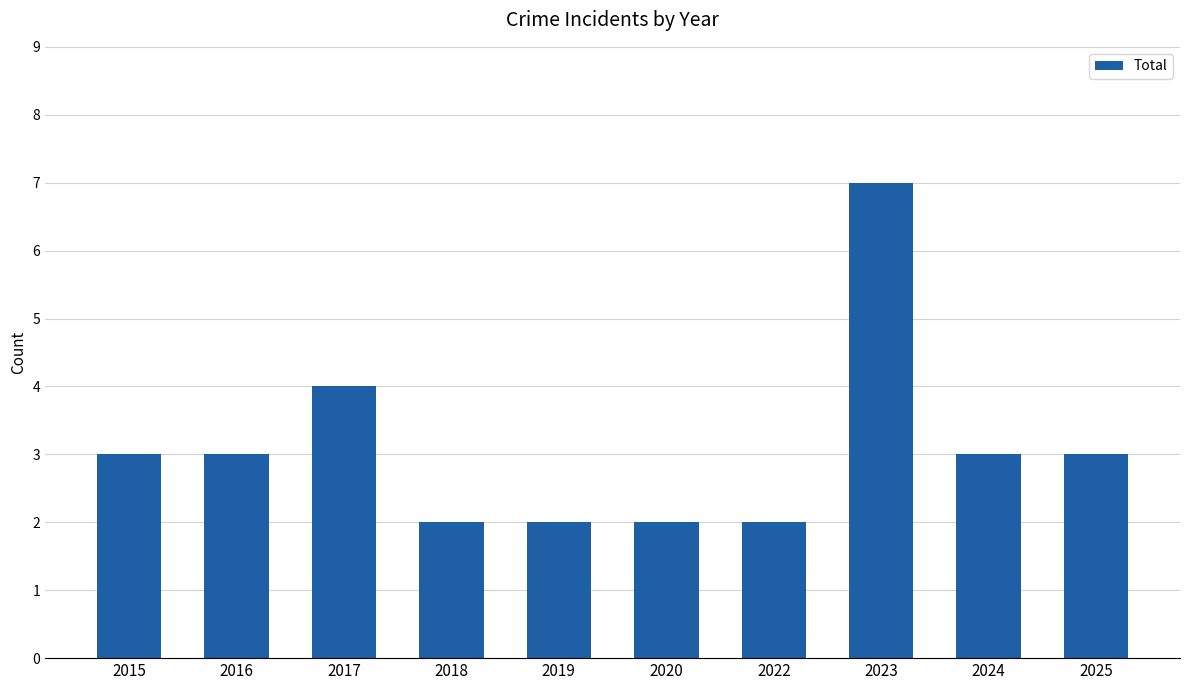

Reading left to right, extract all data points from this chart.

2015=3	2016=3	2017=4	2018=2	2019=2	2020=2	2022=2	2023=7	2024=3	2025=3